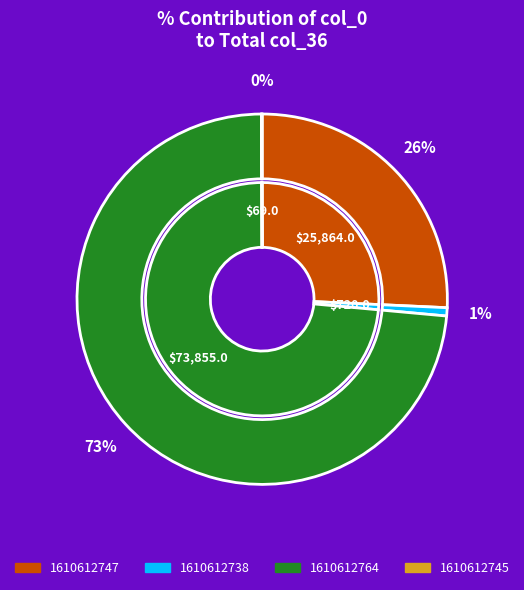

To the nearest percent, what is the average slice percentage?

25%